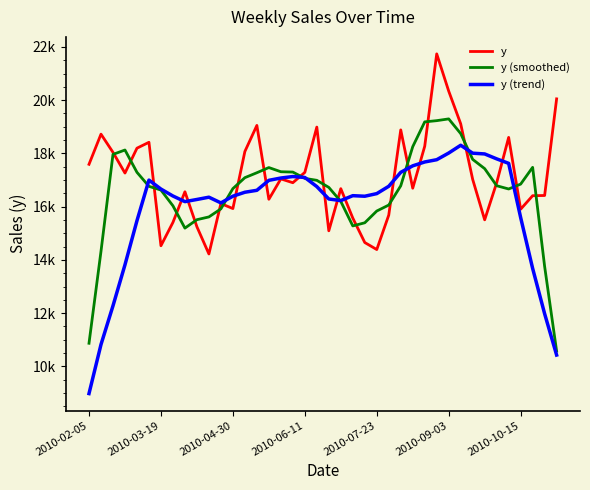

List the series in order of their peak value, highest first.

y, y (smoothed), y (trend)